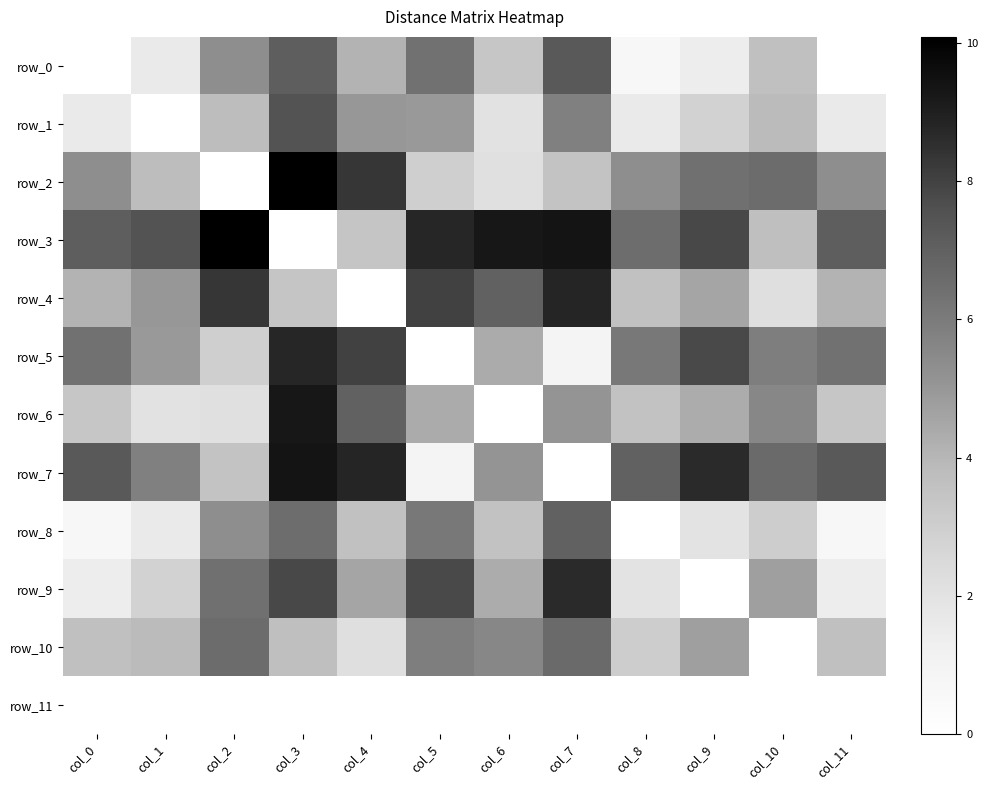

What is the difference between the maximum and minimum values in the row_7 series?

9.3